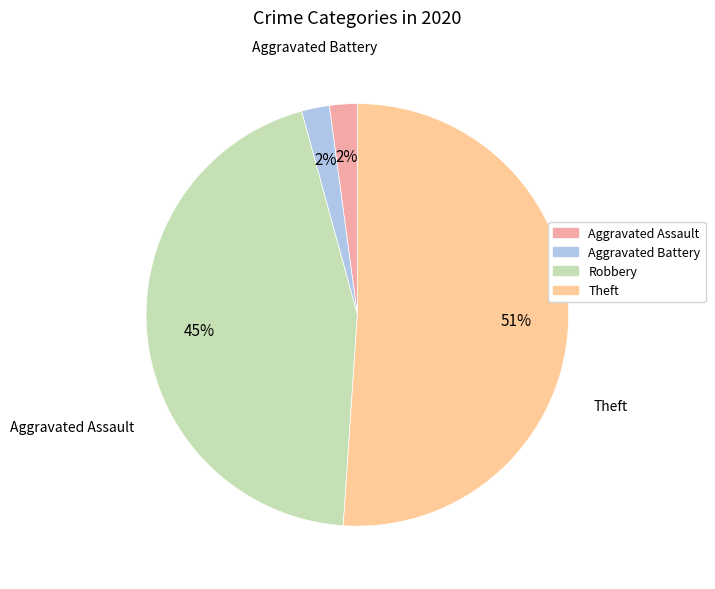

To the nearest percent, what is the difference between the largest and smallest slice percentages?

49%